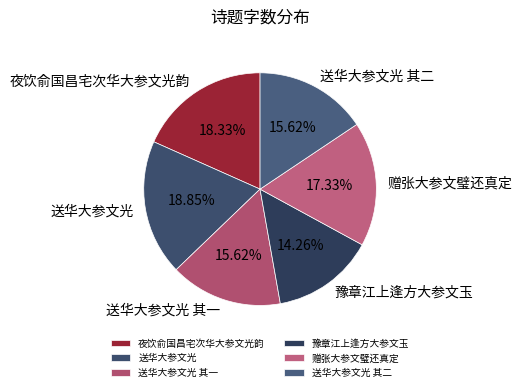

Does 送华大参文光 其一 represent more than half of the total?

No